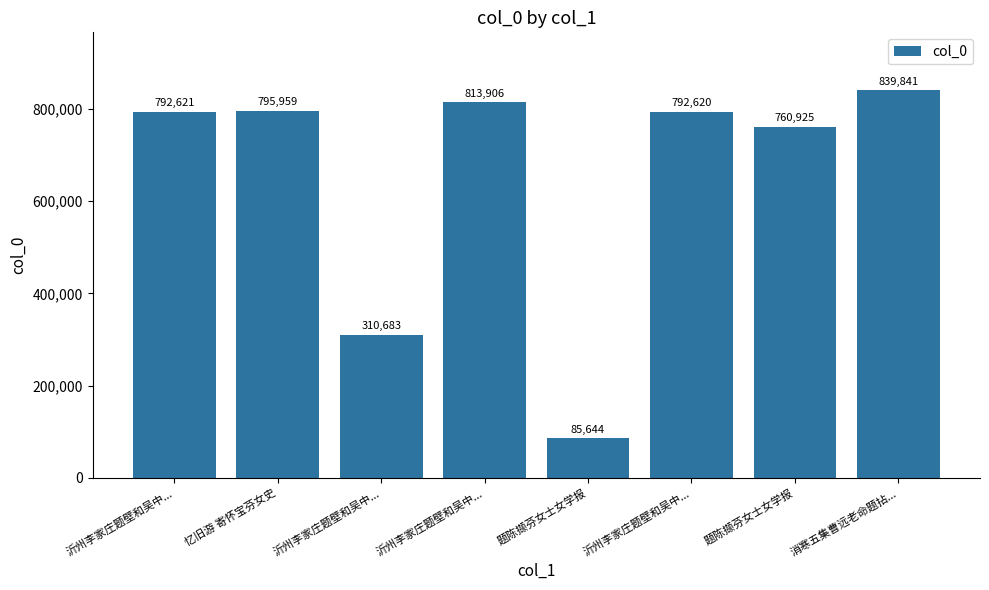

Count the number of categories in the chart.

8